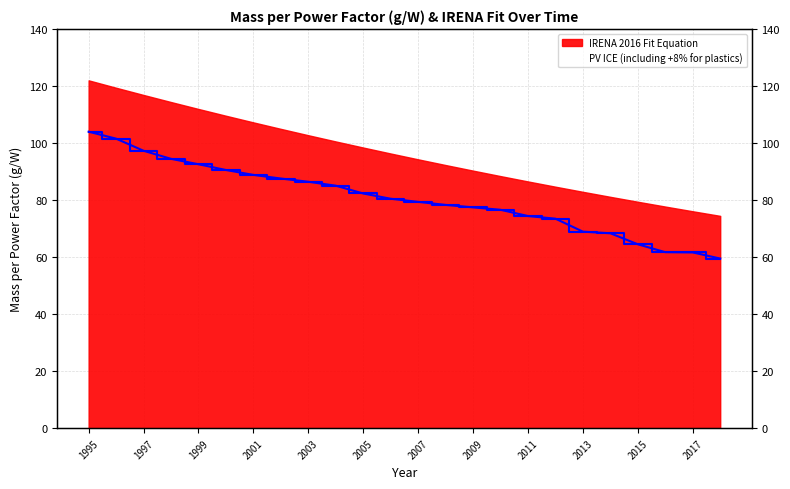

How many lines are shown in the chart?

2